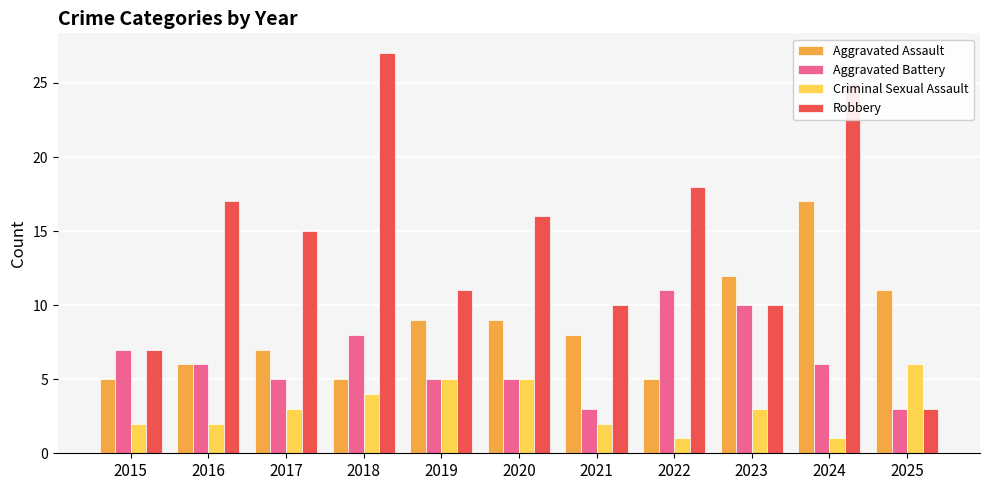

Which category has the highest value across all series?

2018